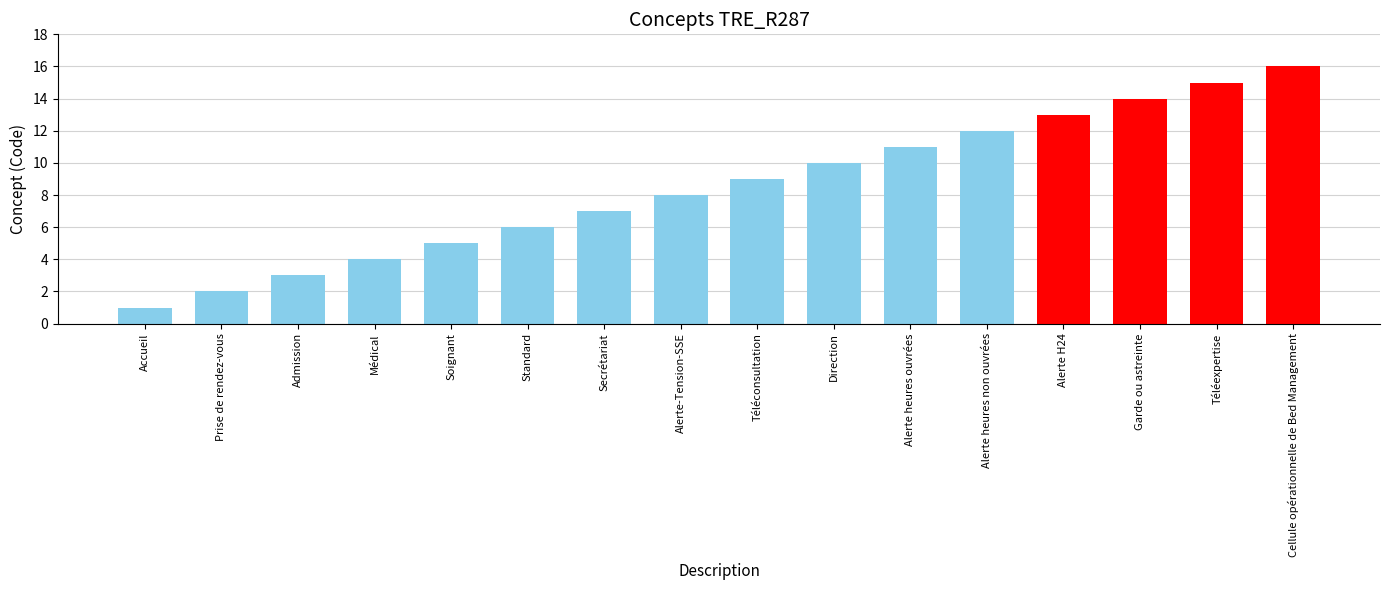

What is the change in value from Prise de rendez-vous to Garde ou astreinte?

+12